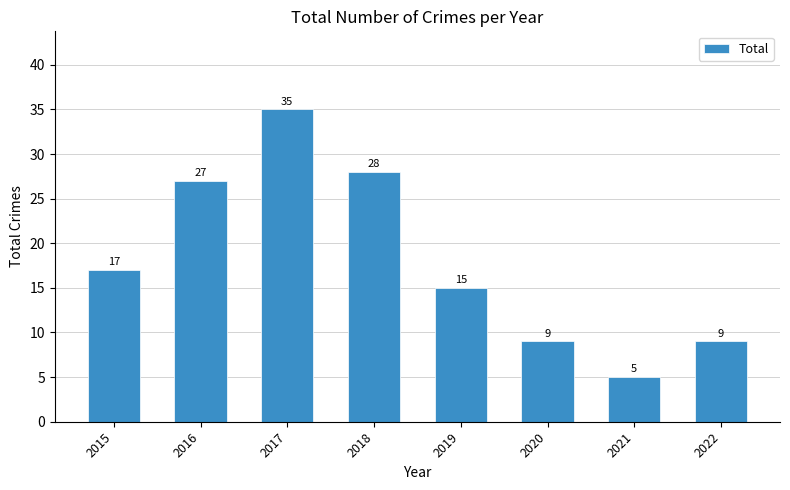

What is the ratio of the value at 2016 to the value at 2019?

1.8